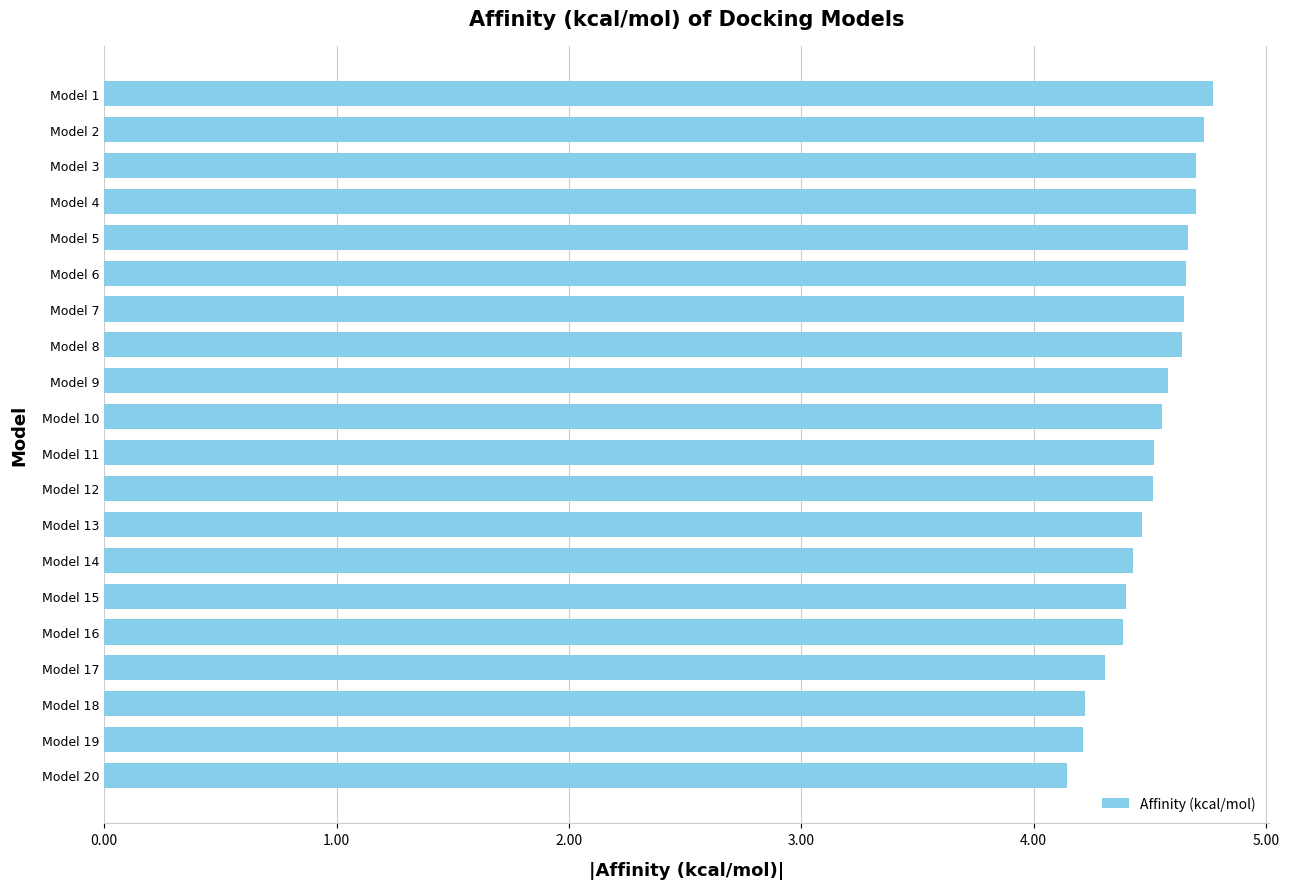

Count the values in the range 4 to 5.

20